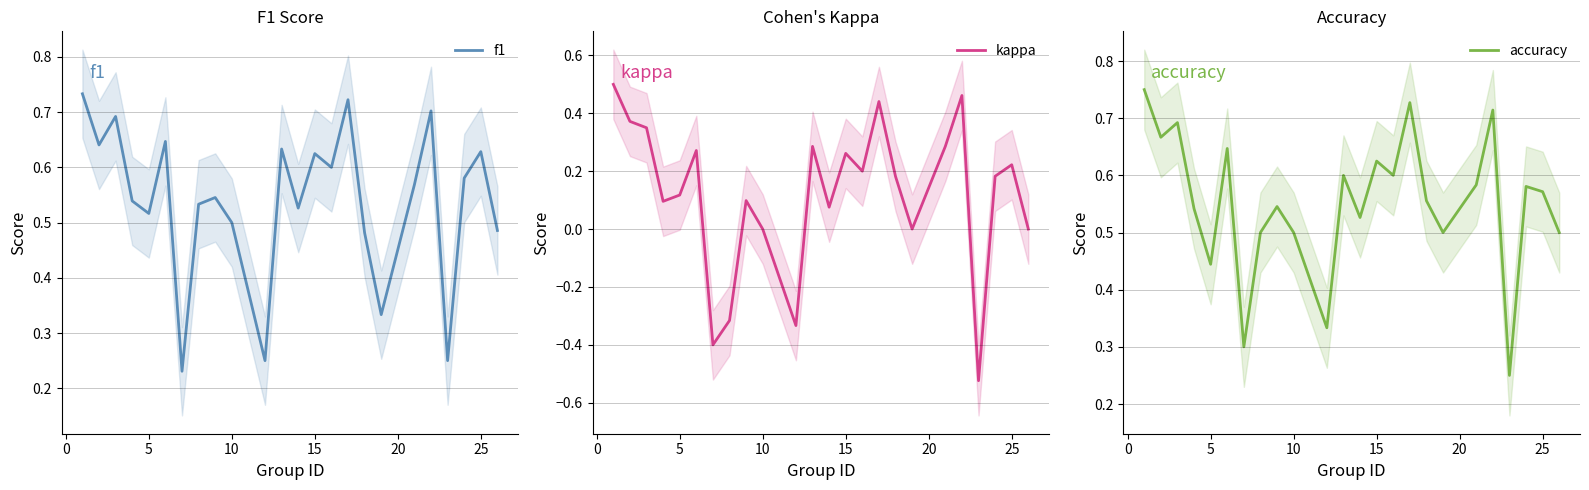

Reading left to right, list all the values displayed in this chart.

f1: 0.7	0.6	0.7	0.5	0.5	0.6	0.2	0.5	0.5	0.5	0.2	0.6	0.5	0.6	0.6	0.7	0.5	0.3	0.6	0.7	0.2	0.6	0.6	0.5
kappa: 0.5	0.4	0.4	0.1	0.1	0.3	-0.4	-0.3	0.1	0.0	-0.3	0.3	0.1	0.3	0.2	0.4	0.2	0.0	0.3	0.5	-0.5	0.2	0.2	0.0
accuracy: 0.8	0.7	0.7	0.5	0.4	0.6	0.3	0.5	0.5	0.5	0.3	0.6	0.5	0.6	0.6	0.7	0.6	0.5	0.6	0.7	0.2	0.6	0.6	0.5